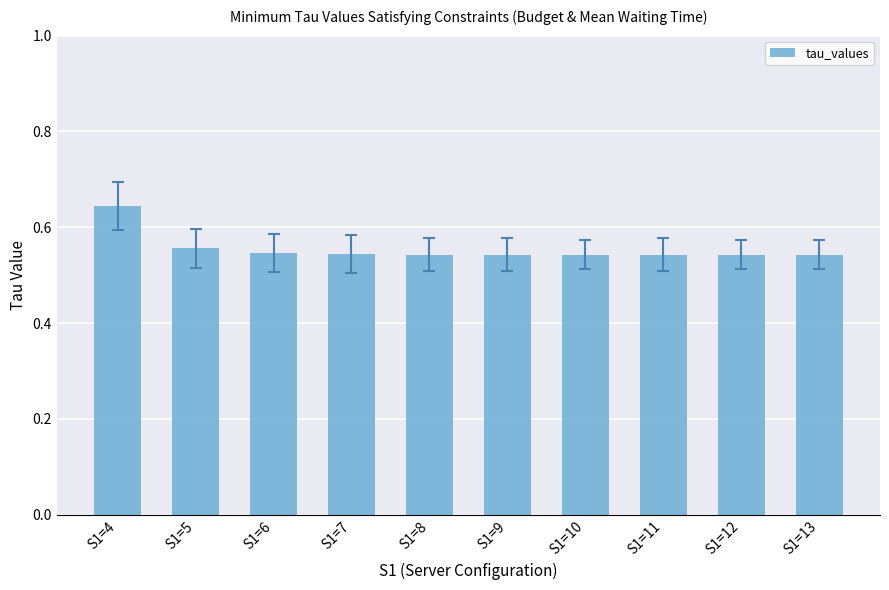

Is it true that the value at S1=8 is 0.9?

False